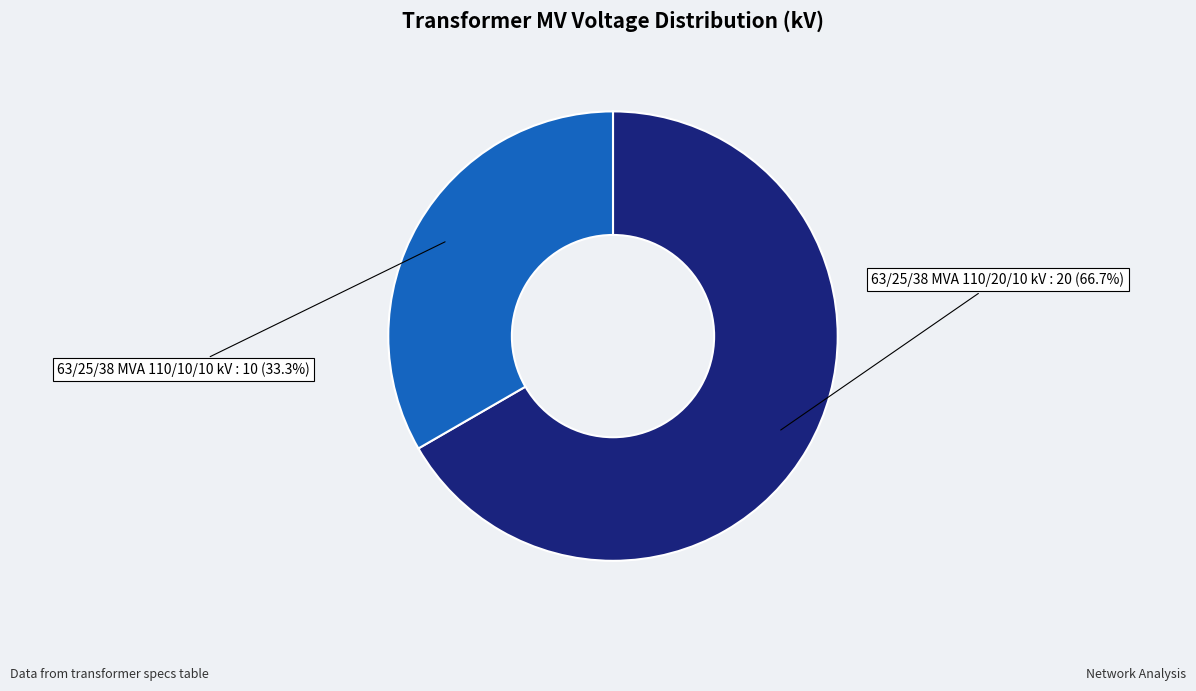

Which slice is the smallest?

63/25/38 MVA 110/10/10 kV